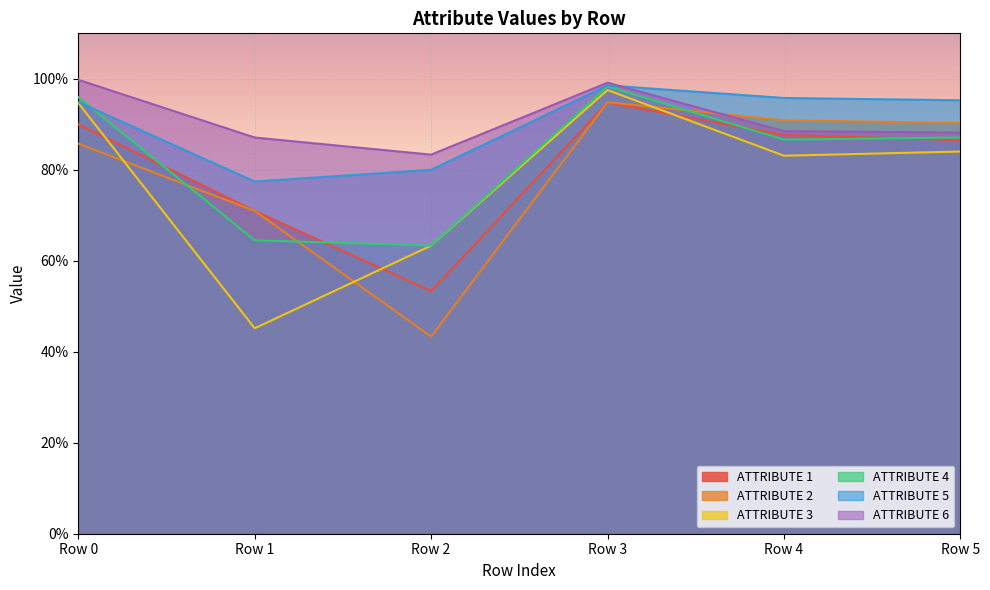

What is the sum of all ATTRIBUTE 2 values?

4.8